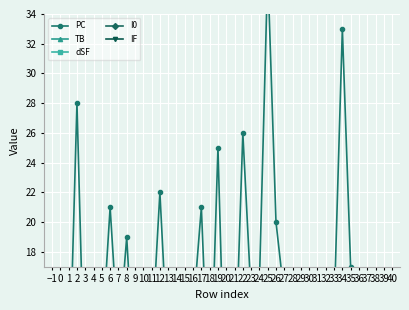

At which category does the chart reach its minimum across all series?

34